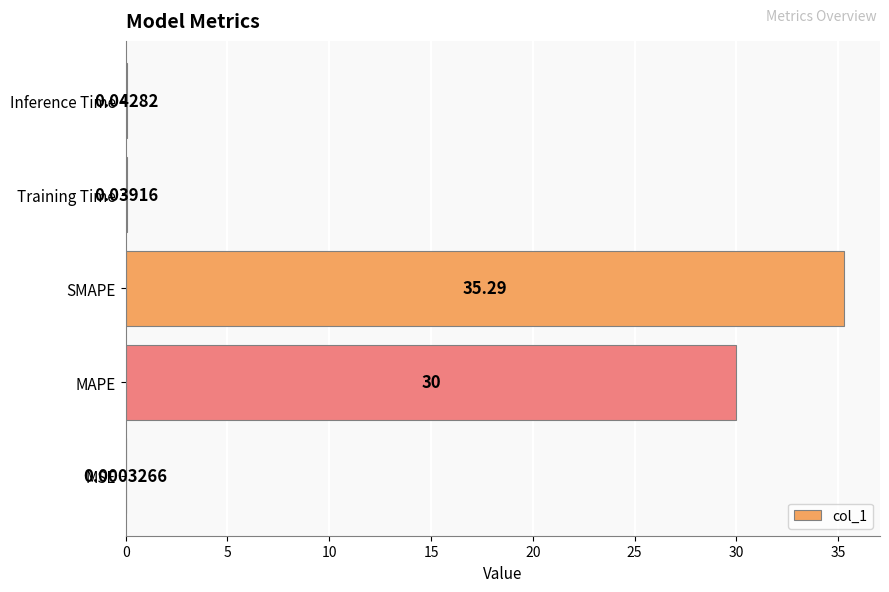

Are the bars horizontal?

Yes